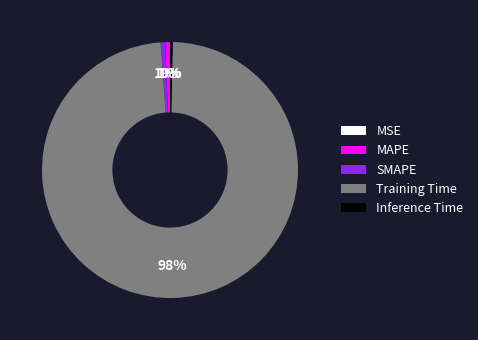

Which slice represents more than half of the pie?

Training Time